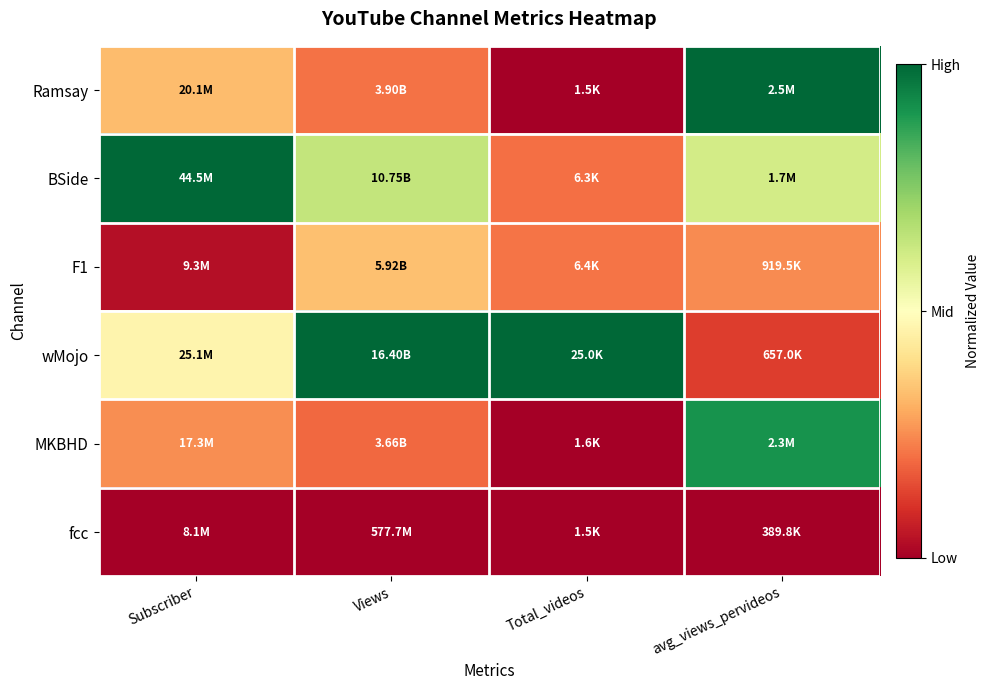

What is the difference between the highest and lowest values at Subscriber?

1.0